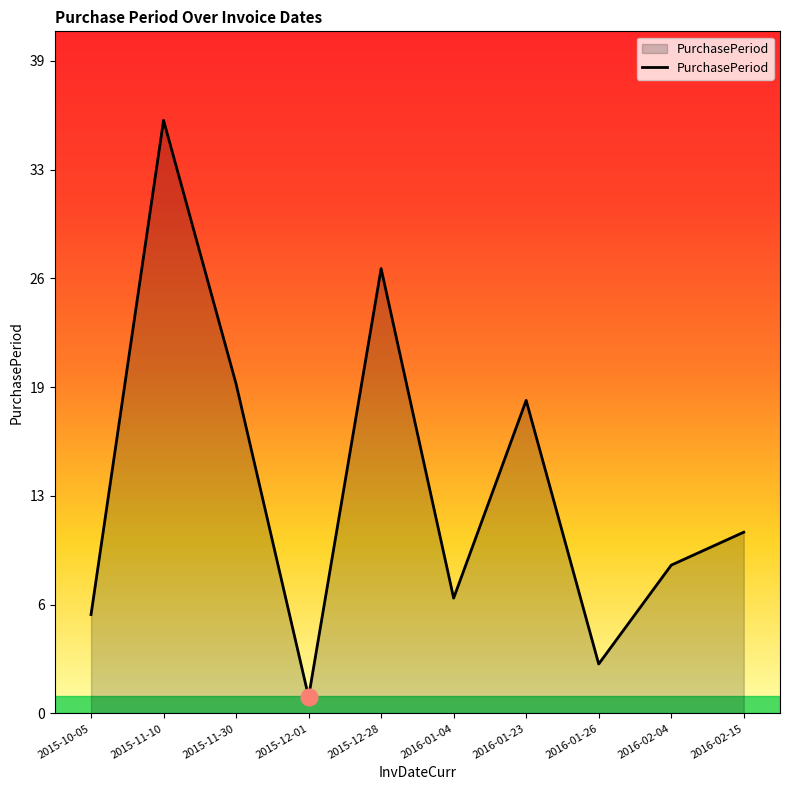

Is it true that the value at 2015-12-01 is 0?

False